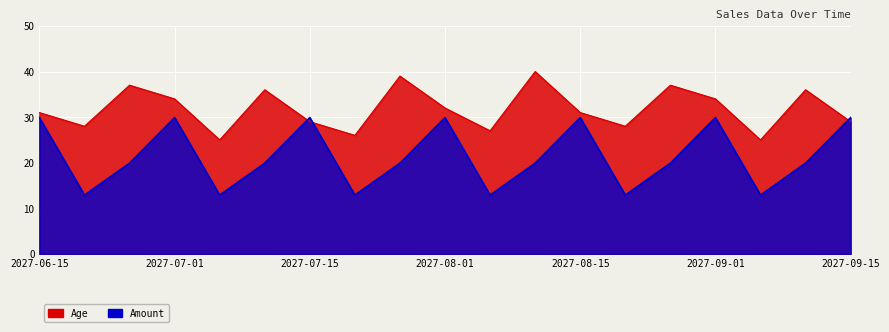

What is the difference between the Amount values at 2027-07-01 and 2027-07-25?

10.0